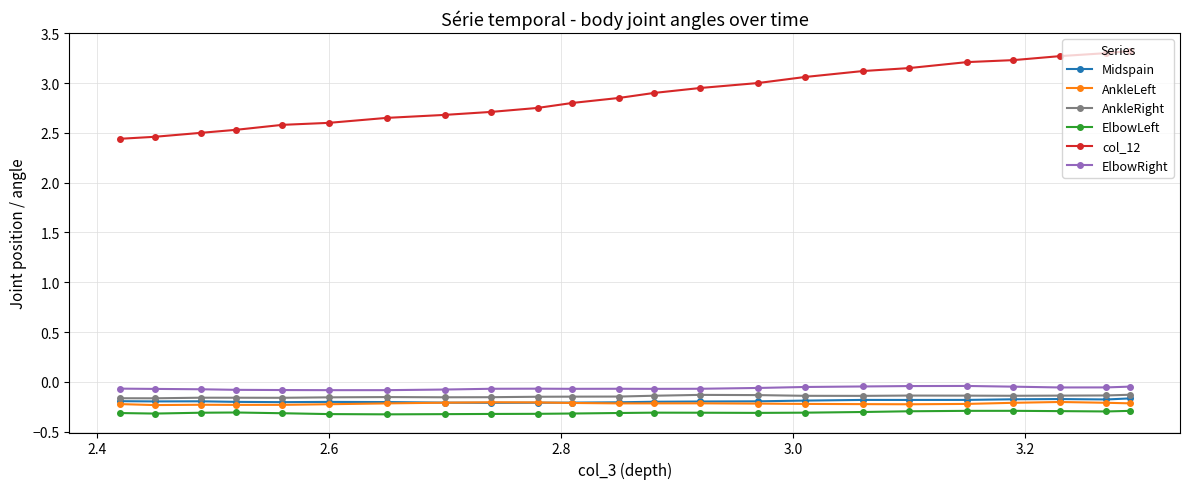

True or false: col_12 has more than 0 points higher than both neighbors.

False